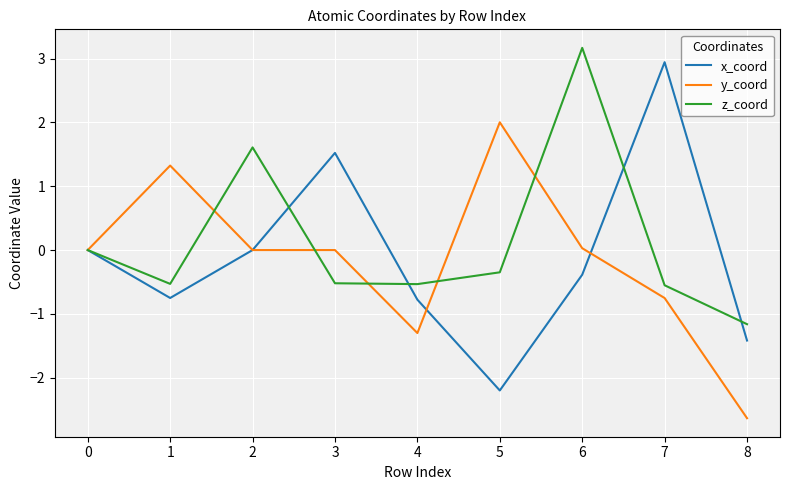

True or false: z_coord has a value of 5.4 at 6.

False